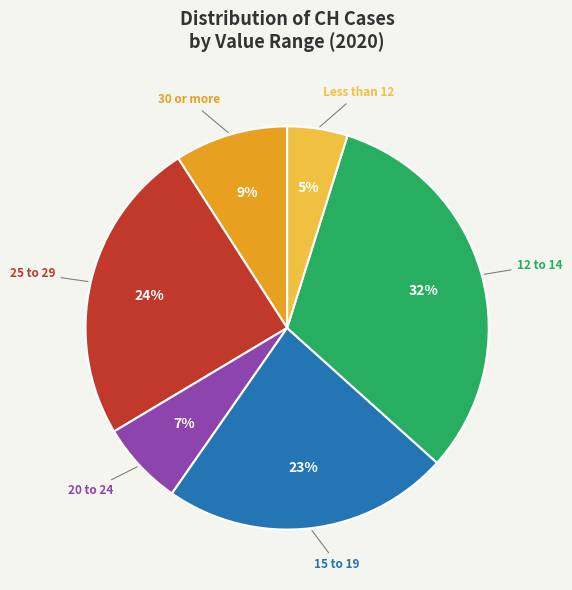

Do 30 or more and 25 to 29 together represent more than half of the pie?

No